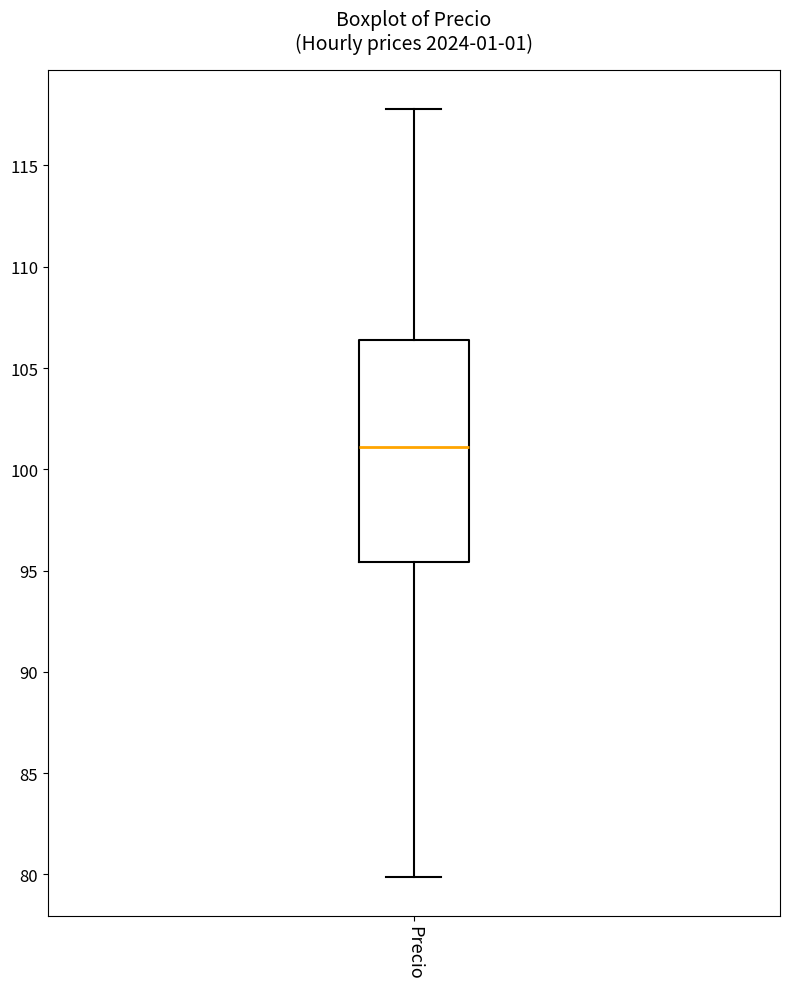

Where does the upper whisker of the box for Precio end on the y-axis? The values are not printed on the chart, so give them approximately, as read against the axis.

118.0